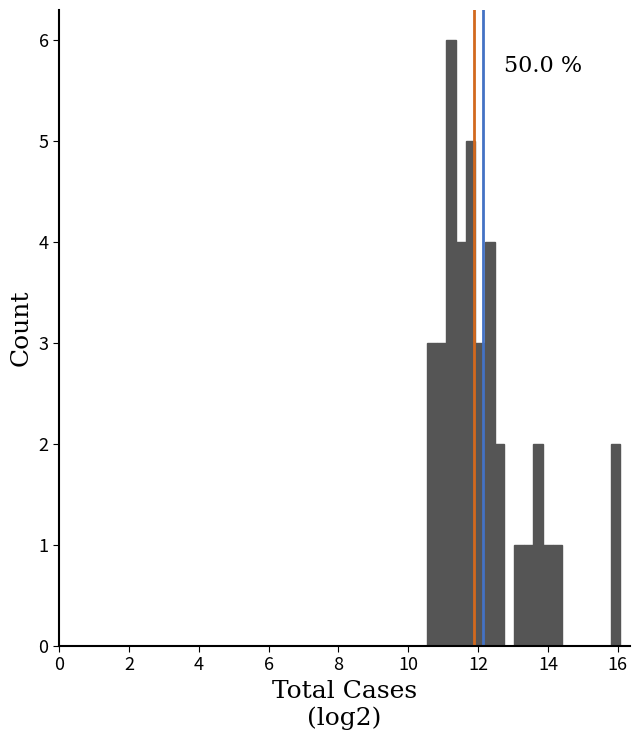

Read against the x-axis, roughly where is the centre of the tallest bar?

11.2